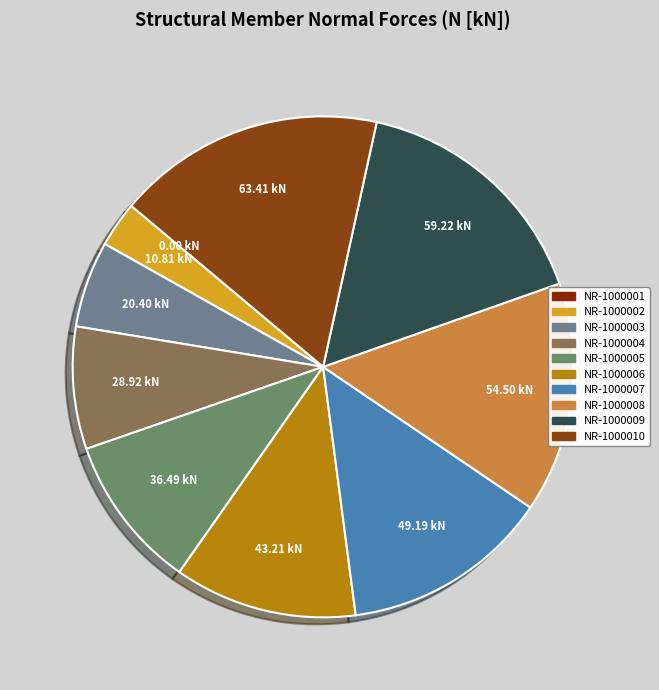

How many slices are in this pie chart?

10